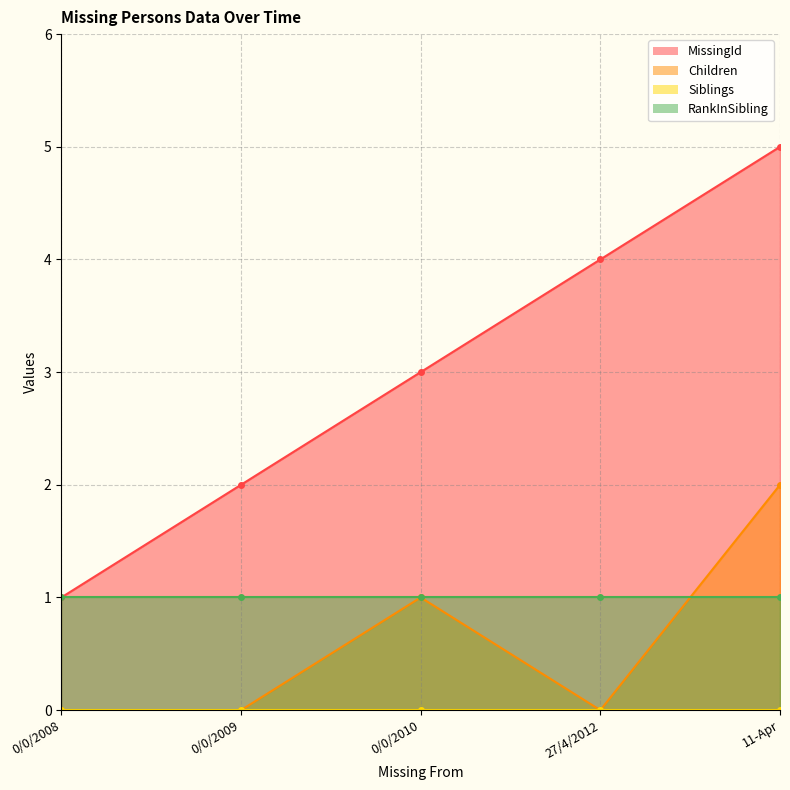

What is the maximum value shown in the chart?

5